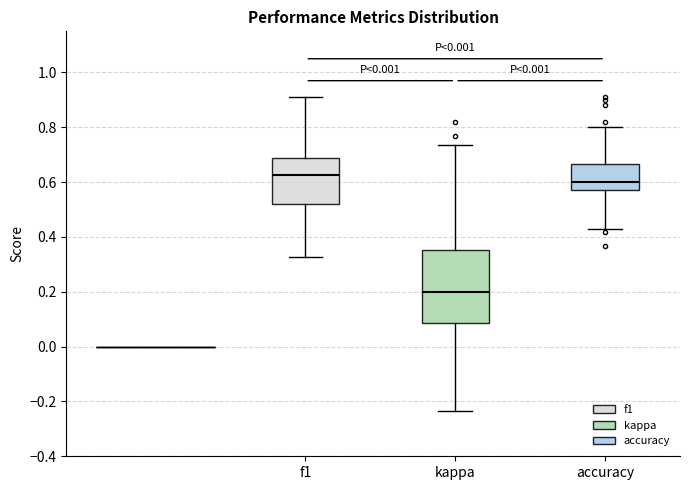

Where does the lower whisker of the box for kappa end on the y-axis? The values are not printed on the chart, so give them approximately, as read against the axis.

-0.24